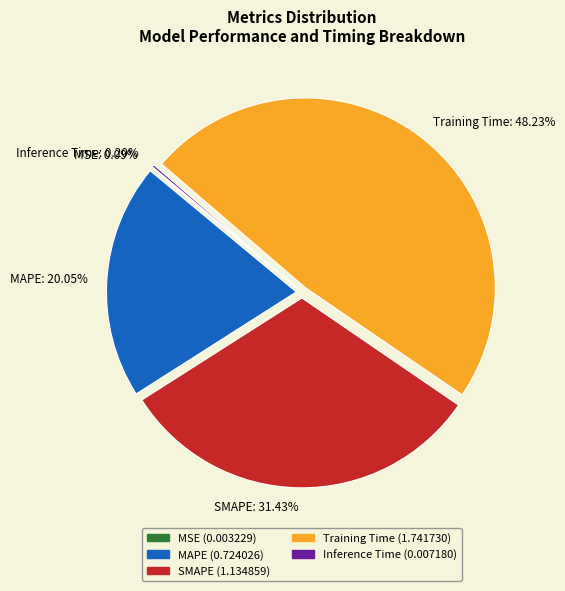

Is MAPE: 20.05% the majority of the pie?

No